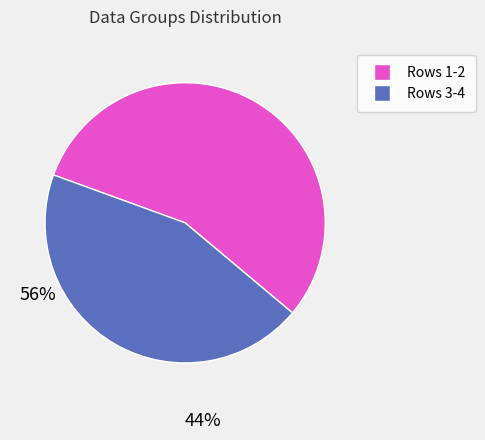

Does any single category account for the majority?

Yes